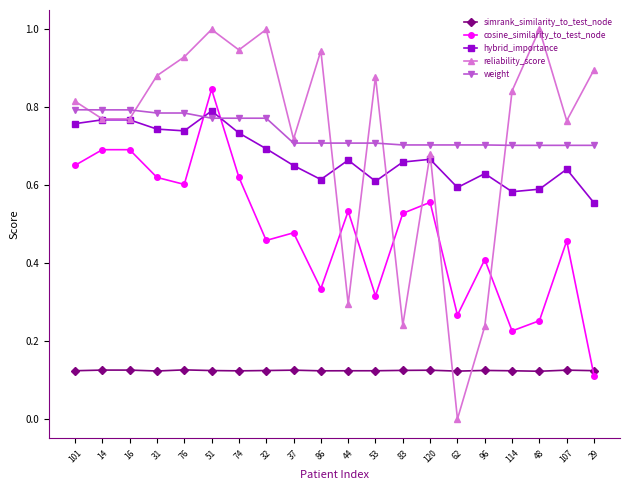

What is the greatest value displayed?

1.0